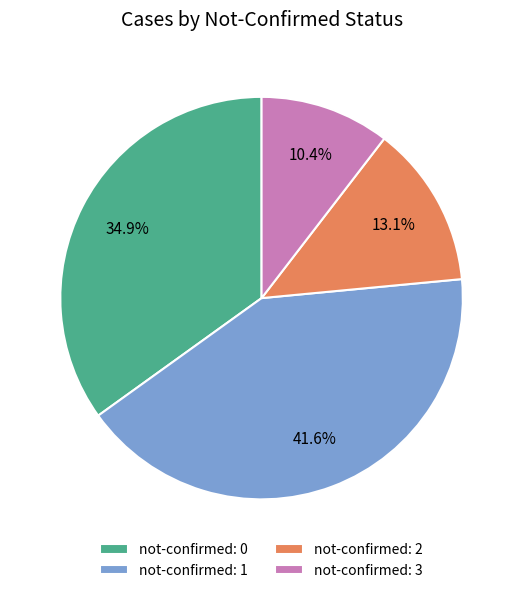

Rank the categories by value from lowest to highest.

not-confirmed: 3, not-confirmed: 2, not-confirmed: 0, not-confirmed: 1